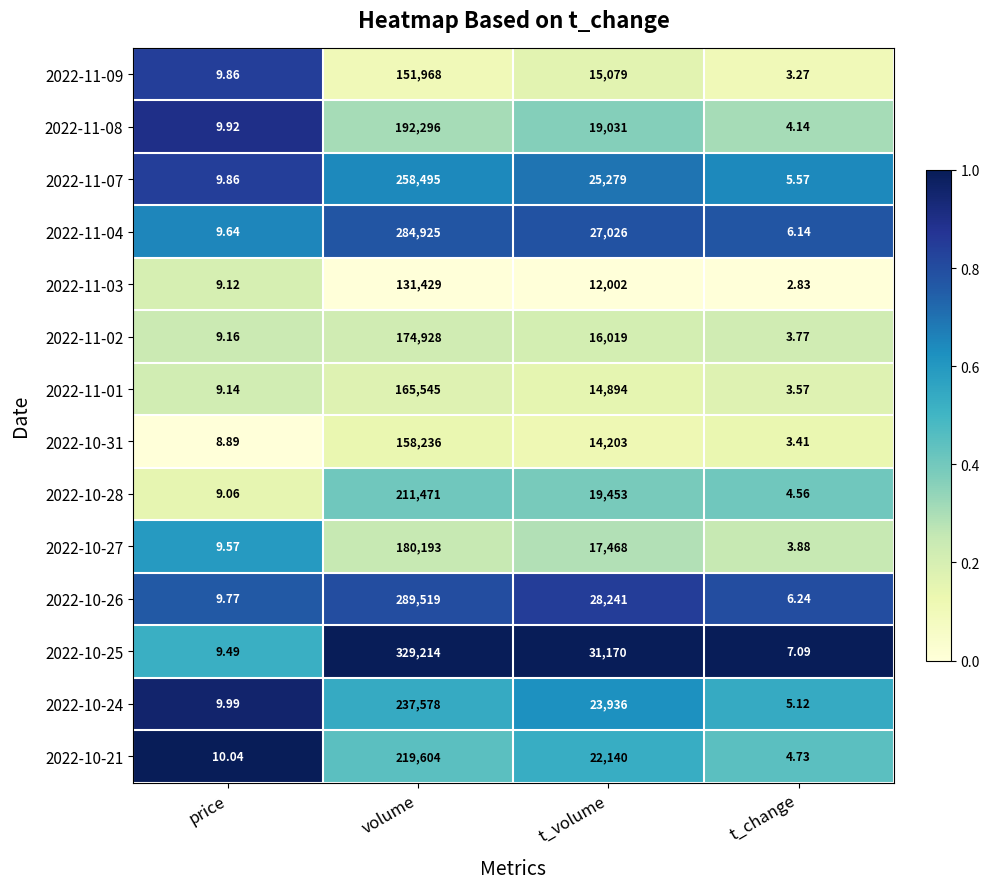

List the labels in order of 2022-11-03 value, largest first.

volume, t_volume, price, t_change